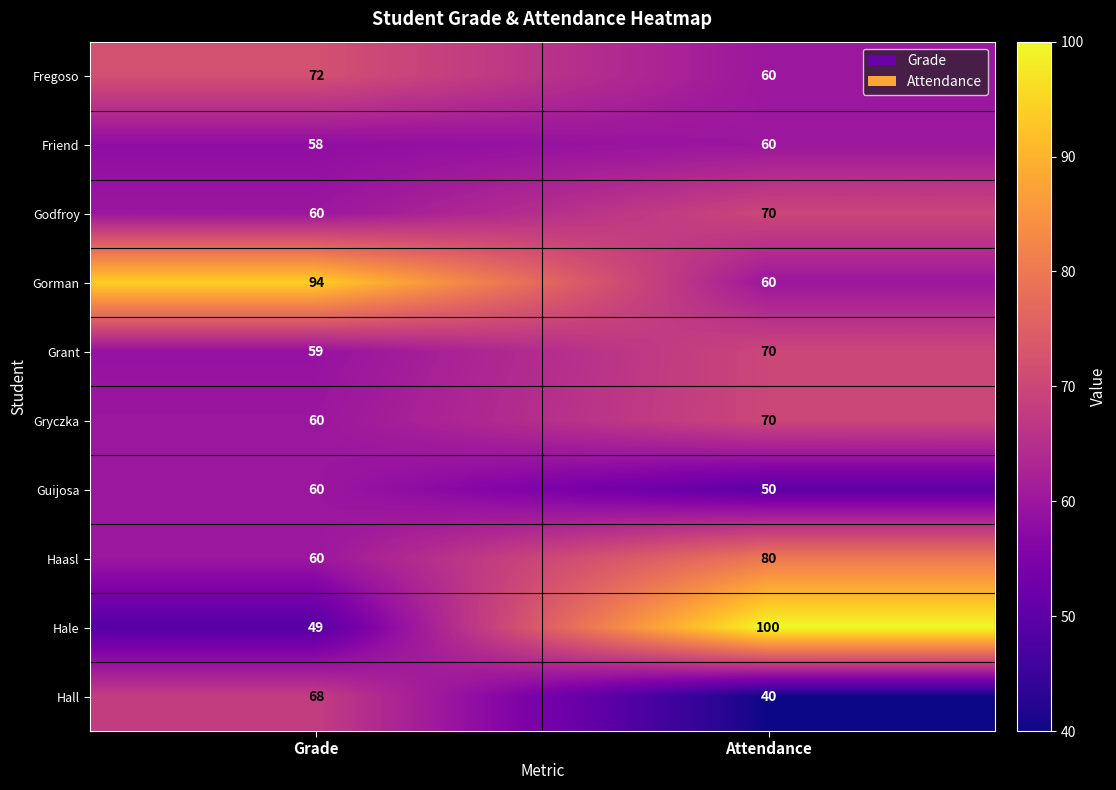

Rank the categories by Gorman value from highest to lowest.

Grade, Attendance